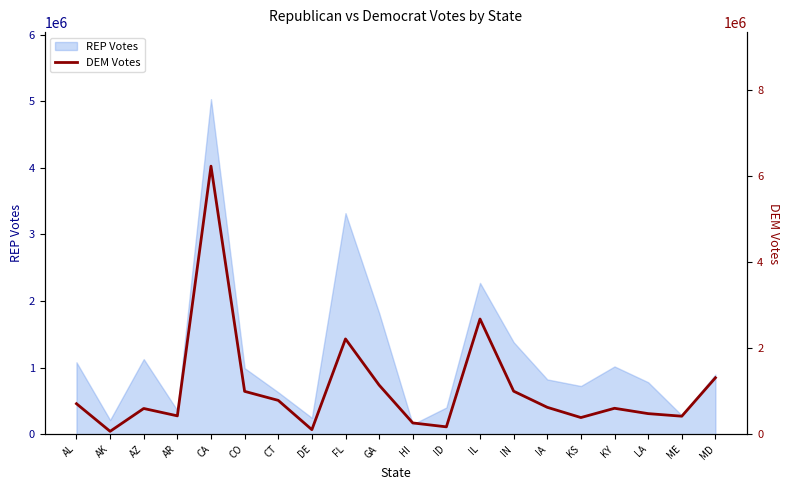

What is the maximum value for REP Votes?

5030821